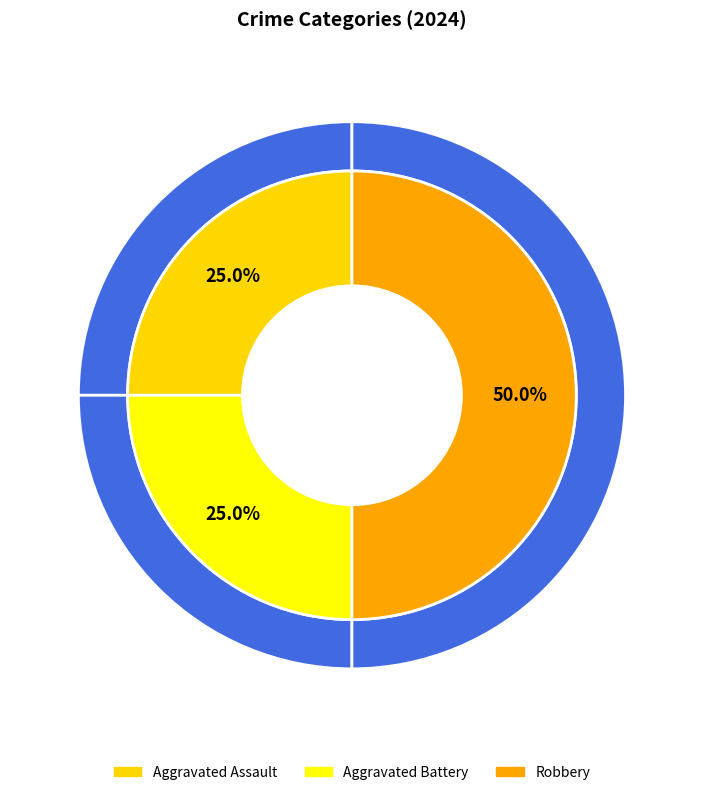

Which category has the biggest portion of the pie?

Robbery